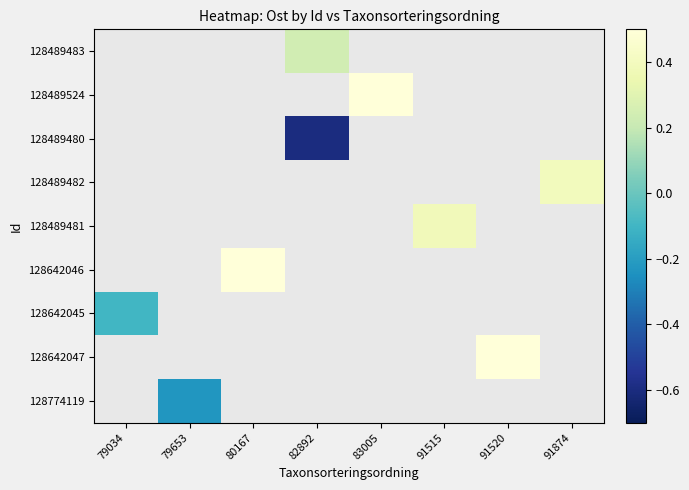

Between 79034 and 91515, which is larger?

91515